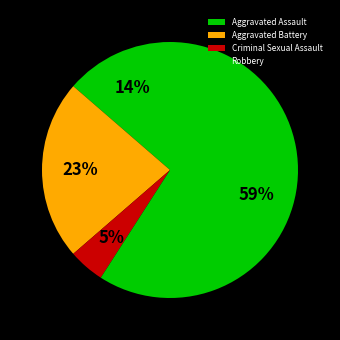

Count the number of slices in the pie.

4